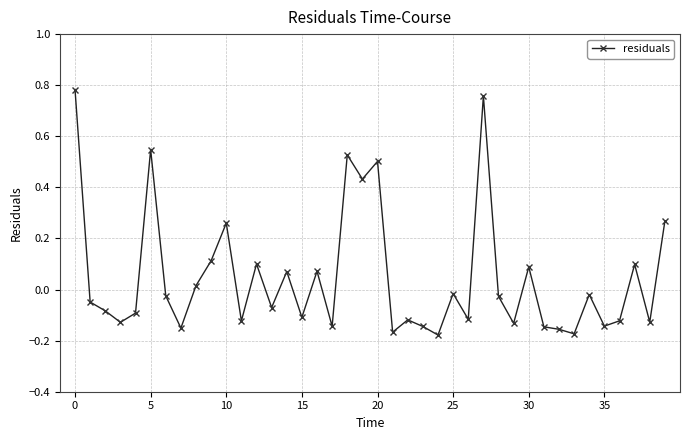

What is the difference between the maximum and second lowest values?

1.0